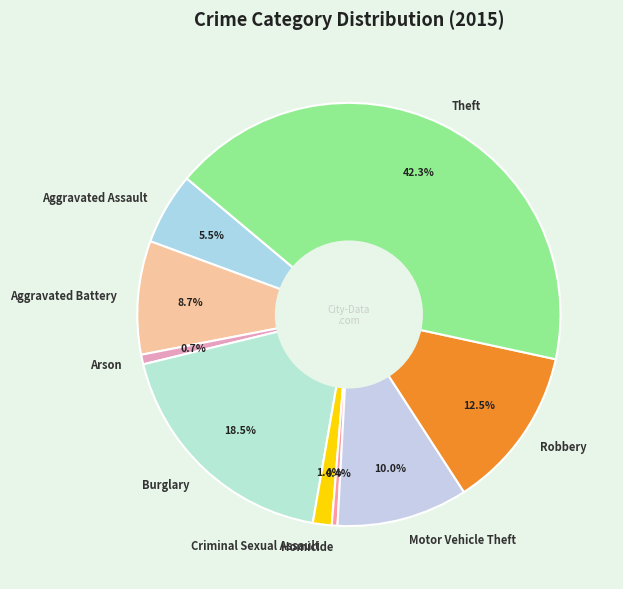

To the nearest percent, what is the combined percentage of Aggravated Assault and Robbery?

18%